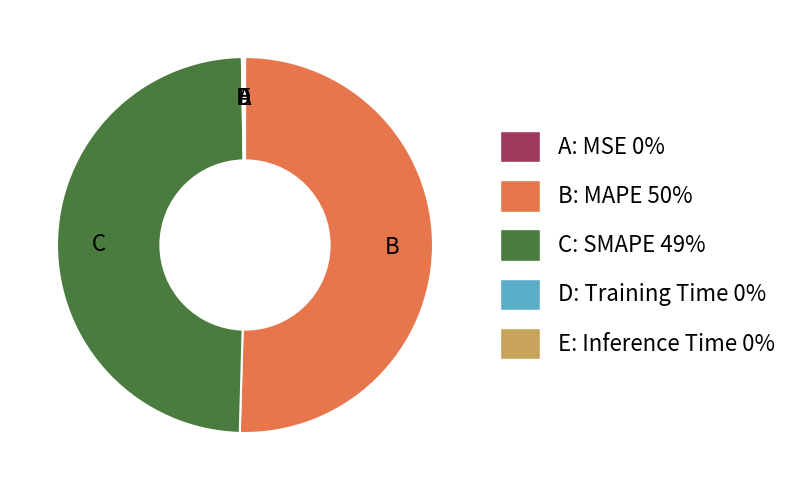

The B: MAPE 50% slice represents 50% of the pie. True or false?

True